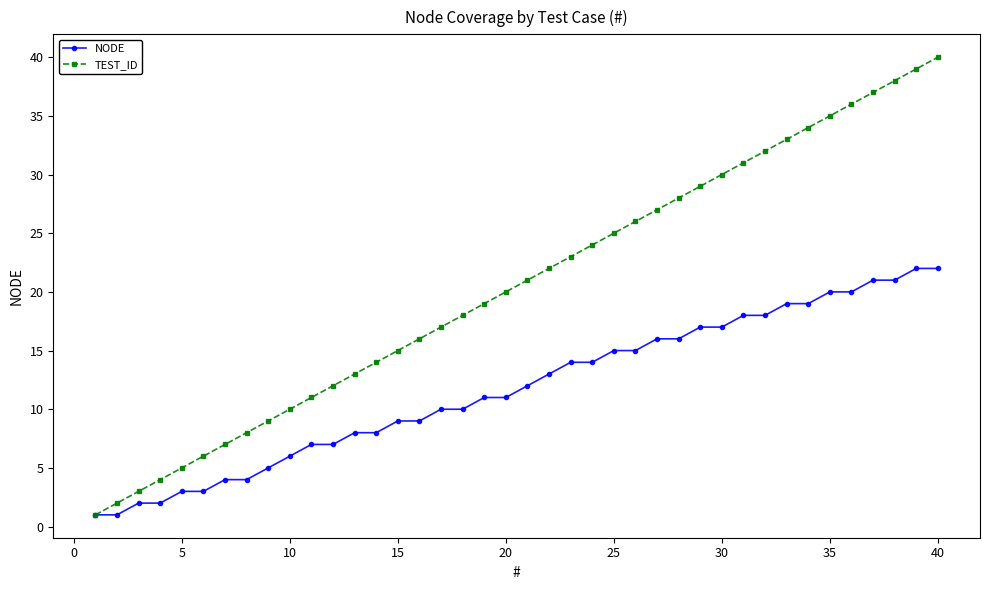

List the series in order of their peak value, highest first.

TEST_ID, NODE